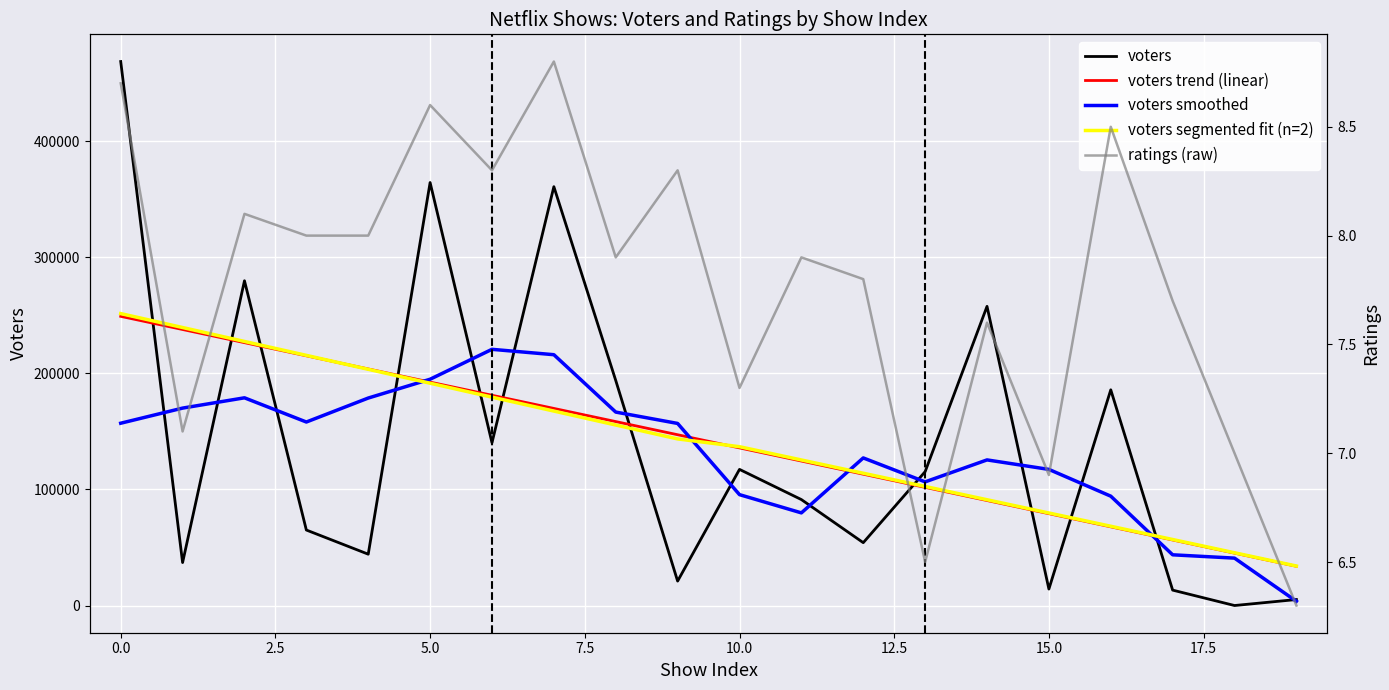

True or false: voters trend (linear) and voters intersect in this chart.

True